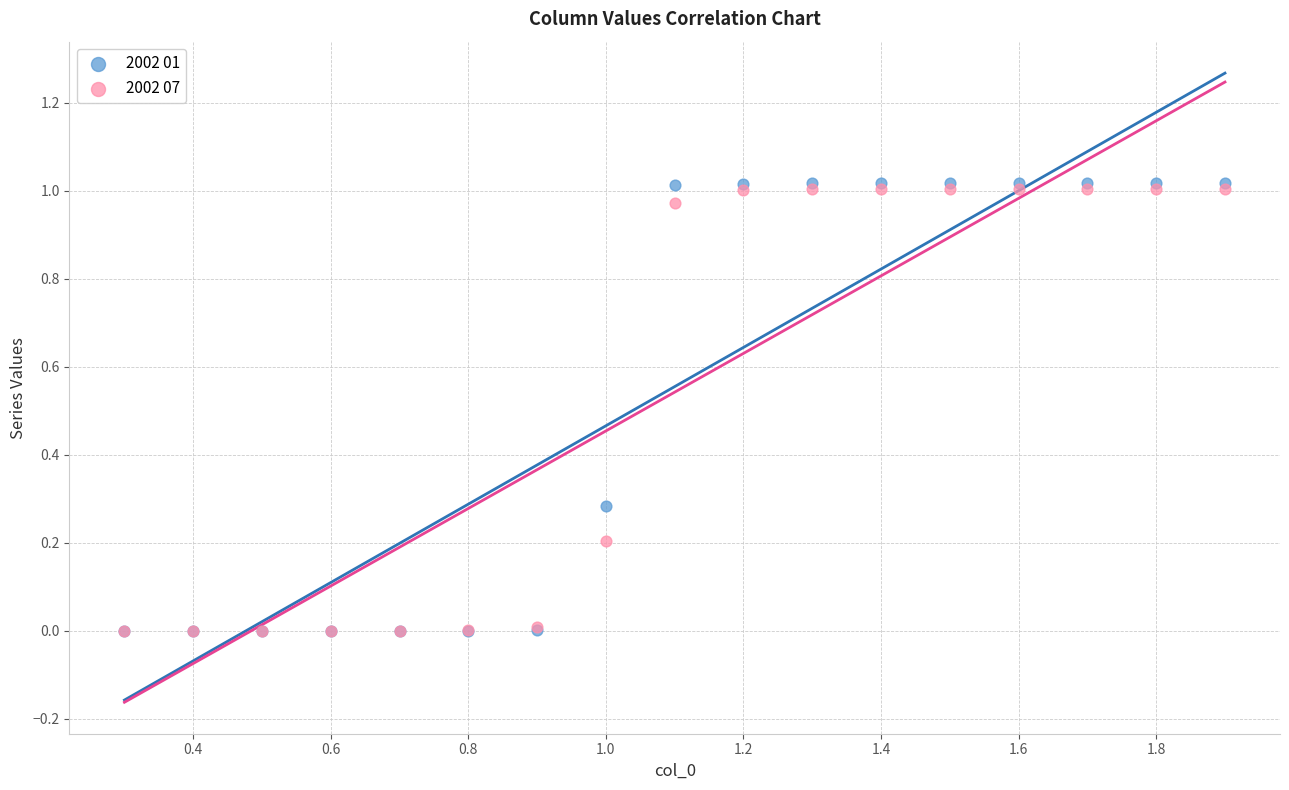

What are all the series names shown in the legend?

2002 01, 2002 07